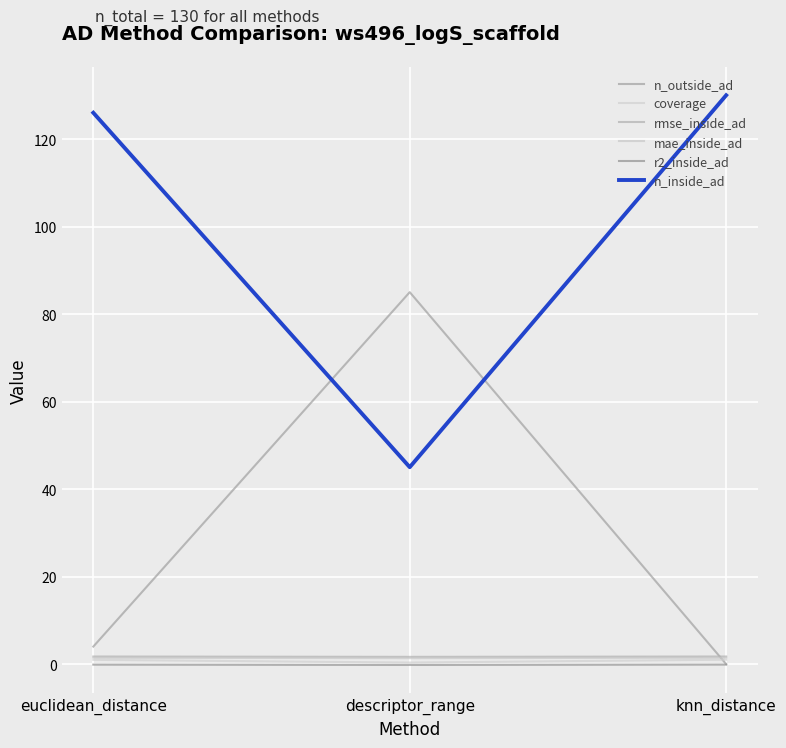

What is the label of the 2nd point from the left?

descriptor_range